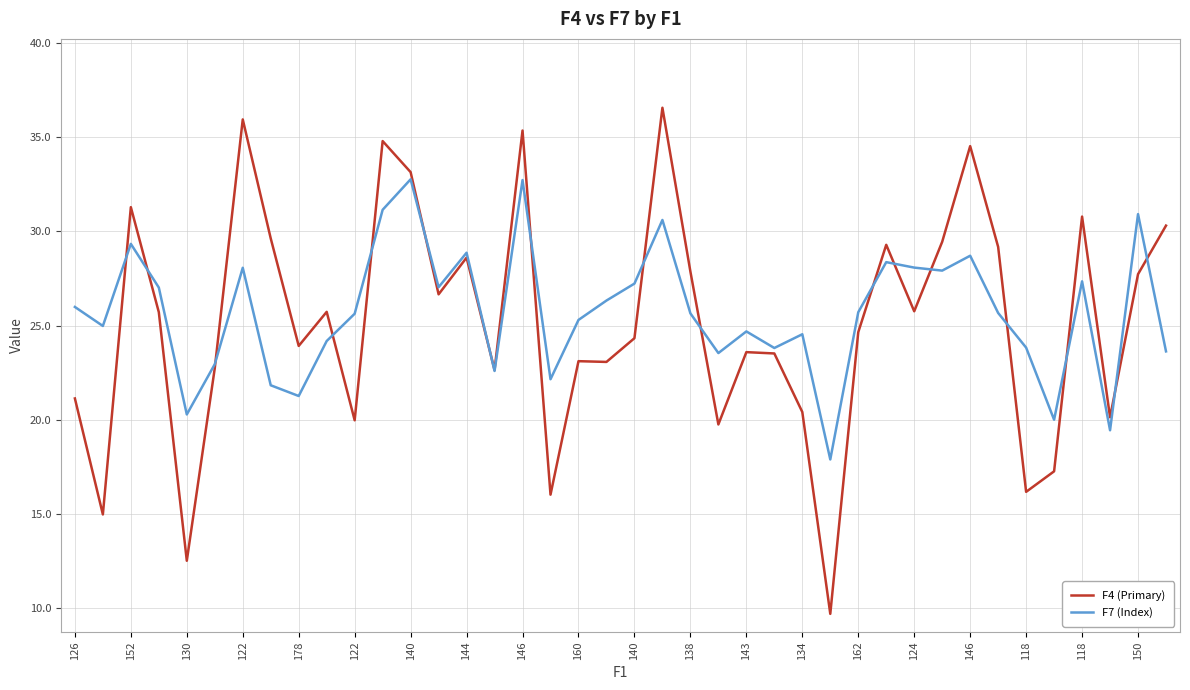

What is the maximum value for F4 (Primary)?

36.6